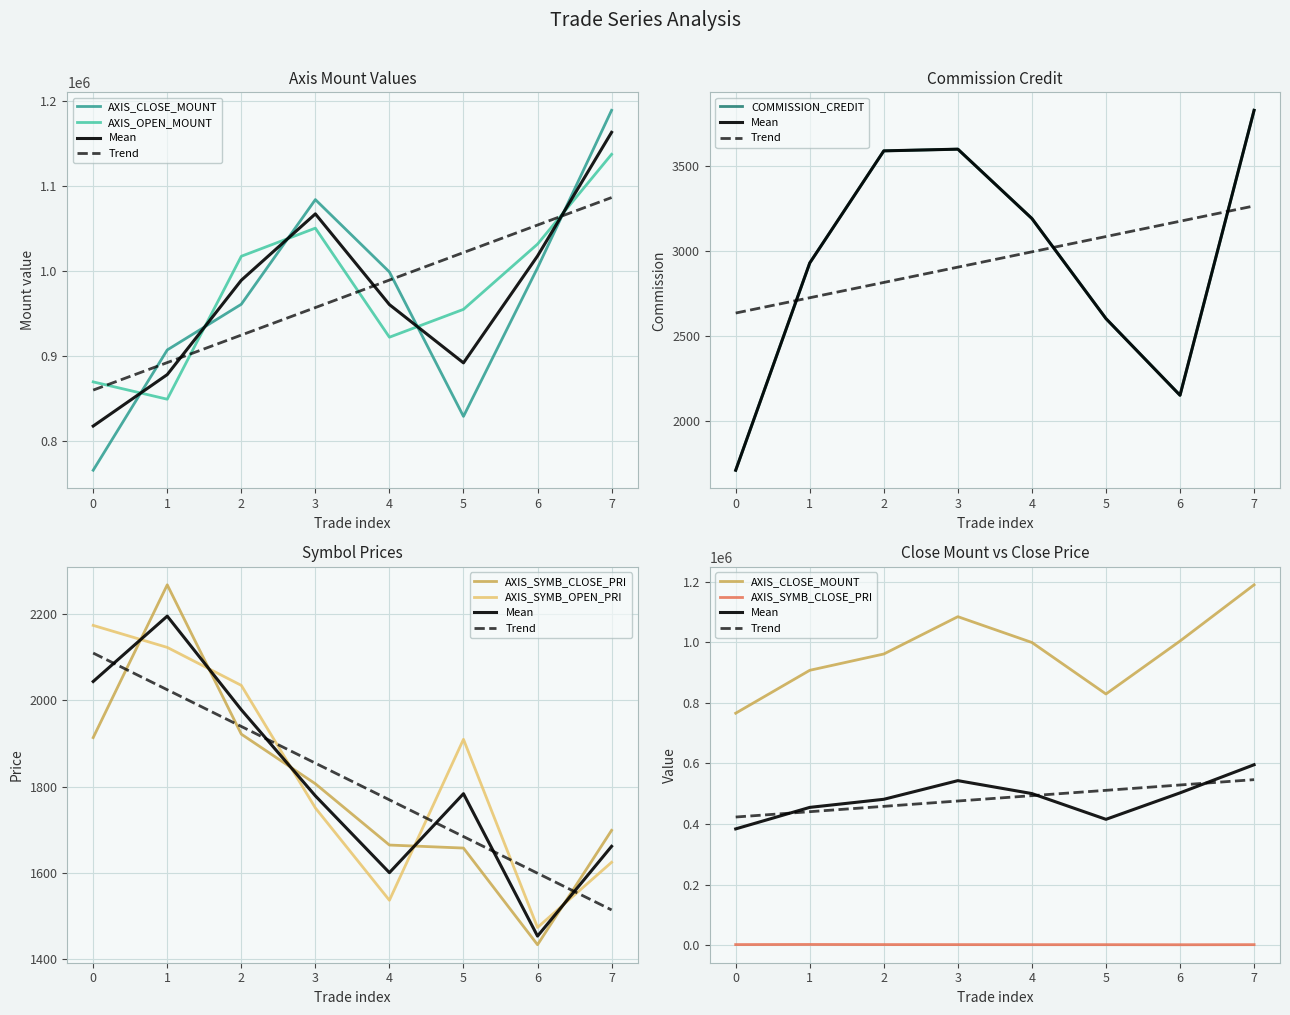

In AXIS_SYMB_CLOSE_PRI, how many points are higher than both neighbors (excluding endpoints)?

1